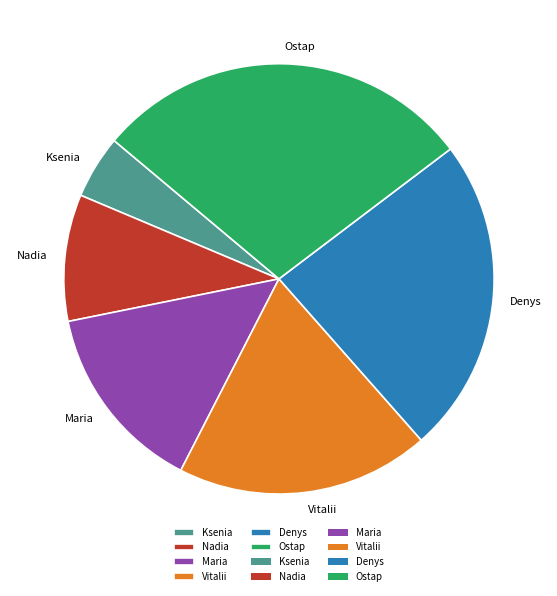

True or false: Ostap accounts for 17% of the total.

False